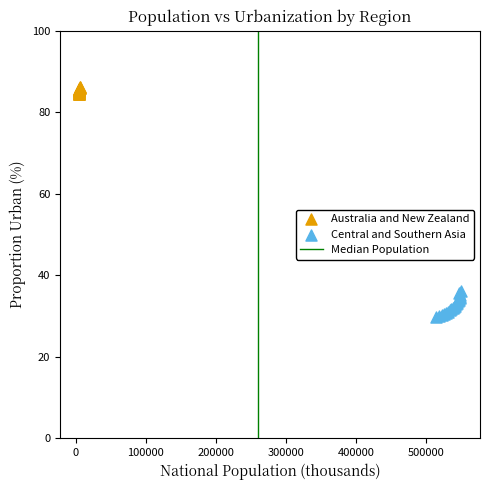

Which series has the widest spread of Y values?

Central and Southern Asia